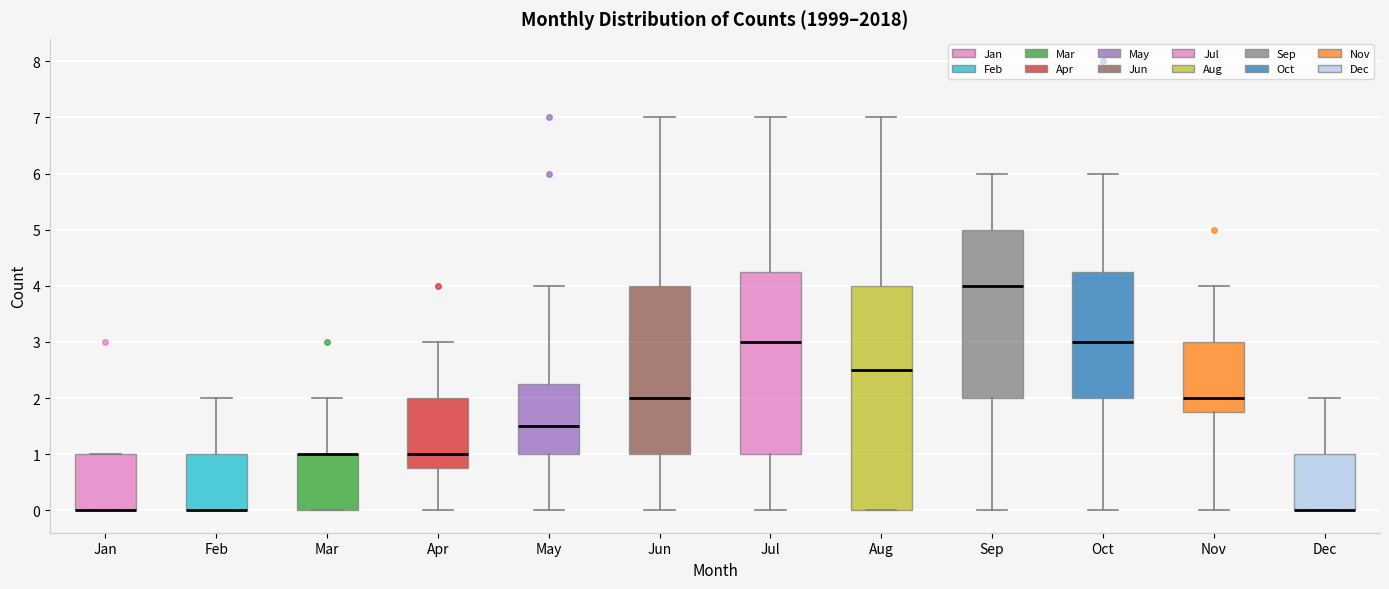

Where does the median line of the box for May sit on the y-axis? The values are not printed on the chart, so give them approximately, as read against the axis.

1.5